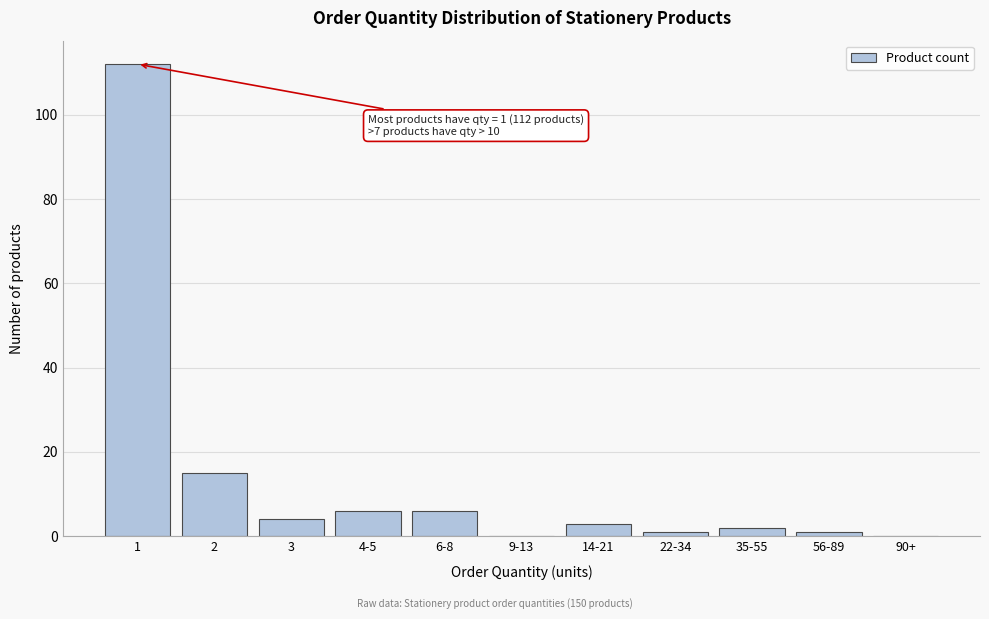

Reading right to left, list all the values displayed in this chart.

90+=0	56-89=1	35-55=2	22-34=1	14-21=3	9-13=0	6-8=6	4-5=6	3=4	2=15	1=112